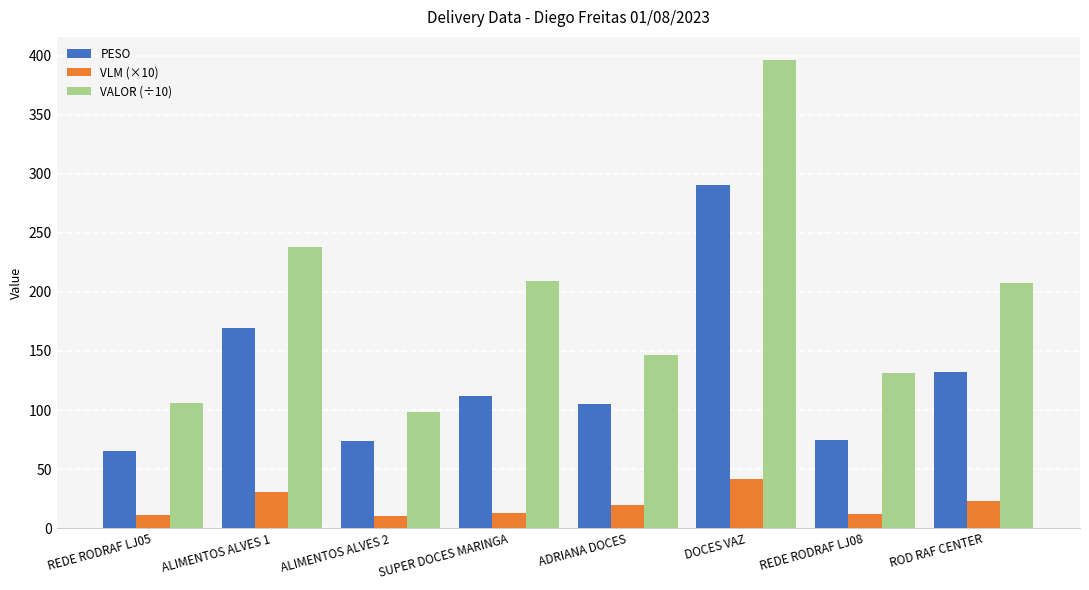

Rank the series at SUPER DOCES MARINGA from highest to lowest value.

VALOR (÷10), PESO, VLM (×10)